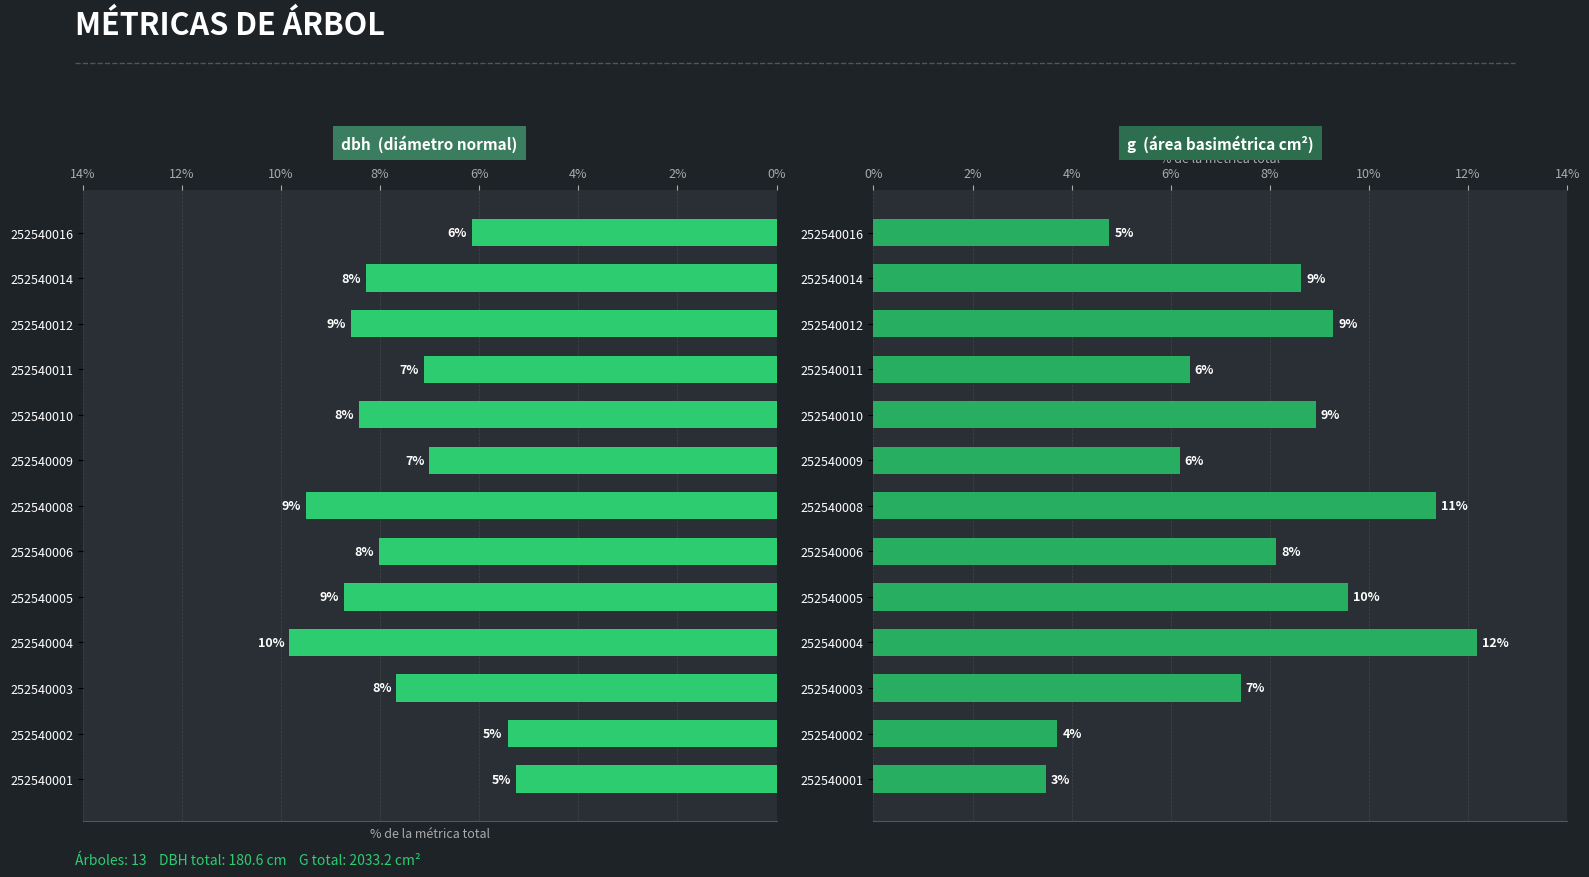

Does the chart contain any negative values?

No